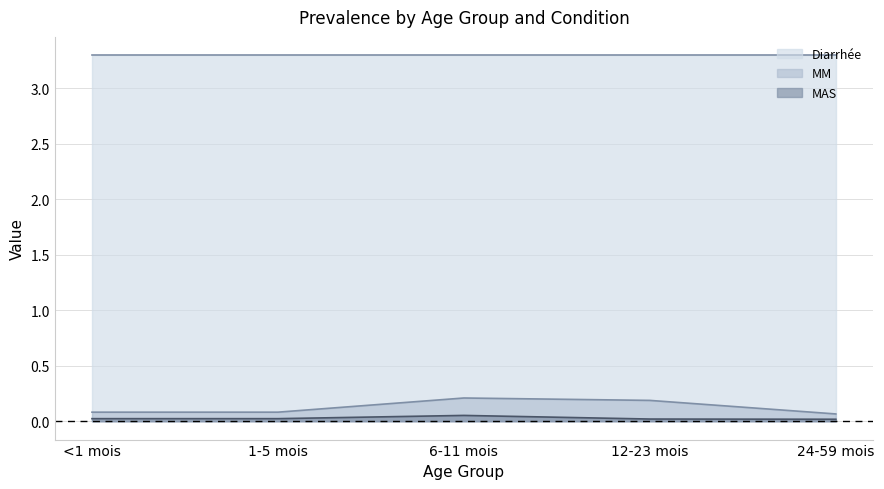

What is the difference between the second highest and second lowest values in the MM series?

0.1